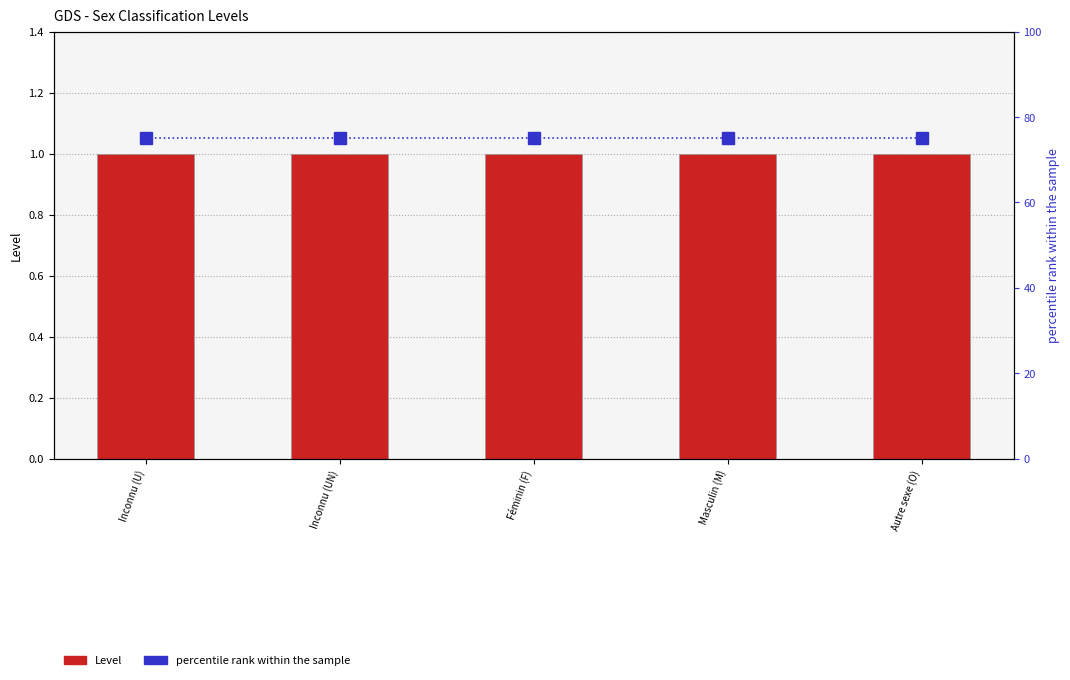

Rank the categories by Level value from lowest to highest.

Inconnu (U), Inconnu (UN), Féminin (F), Masculin (M), Autre sexe (O)